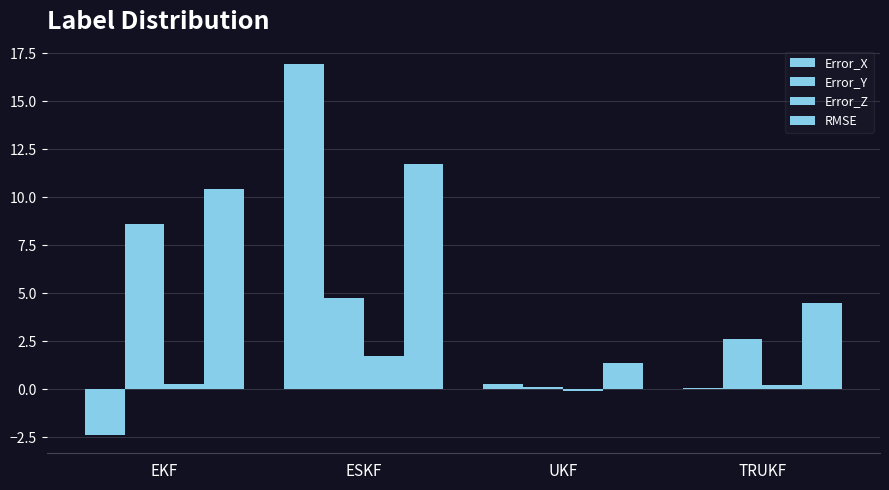

What is the difference between the maximum and second lowest values in the Error_Y series?

6.0